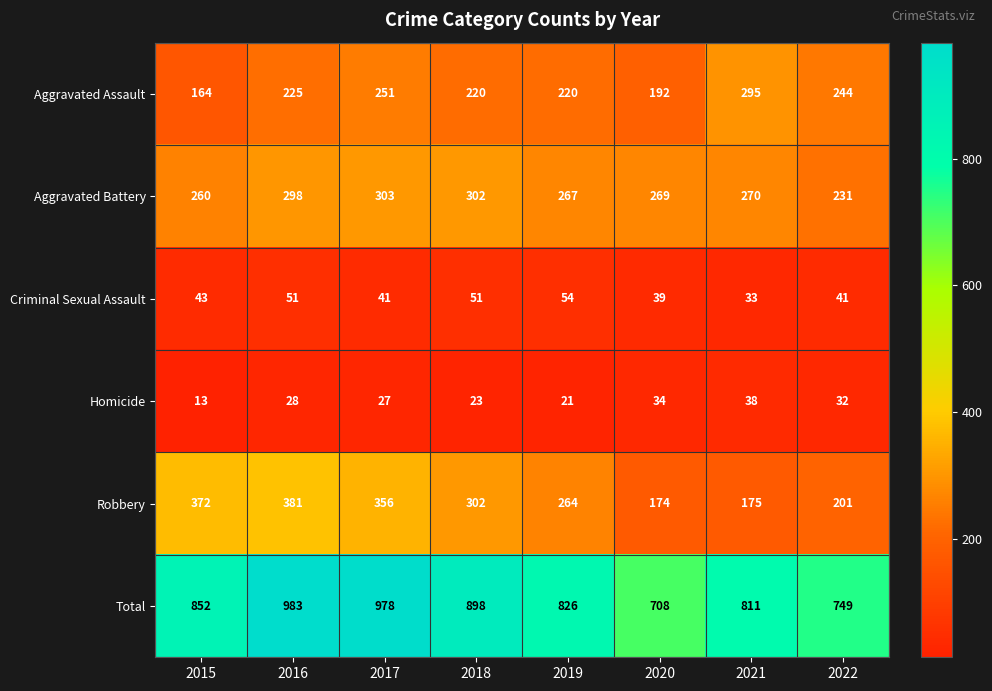

True or false: Criminal Sexual Assault has a value of 30 at 2015.

False